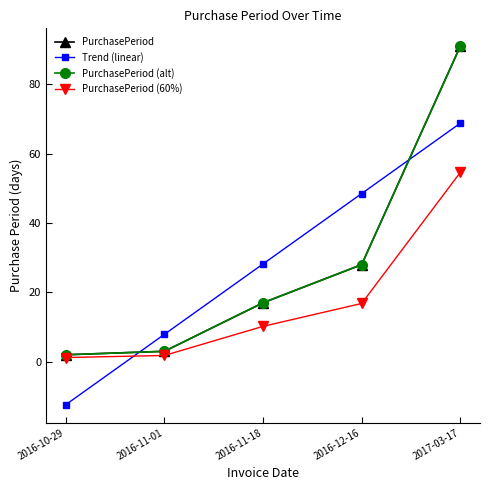

Which series has the largest total across all categories?

Trend (linear)